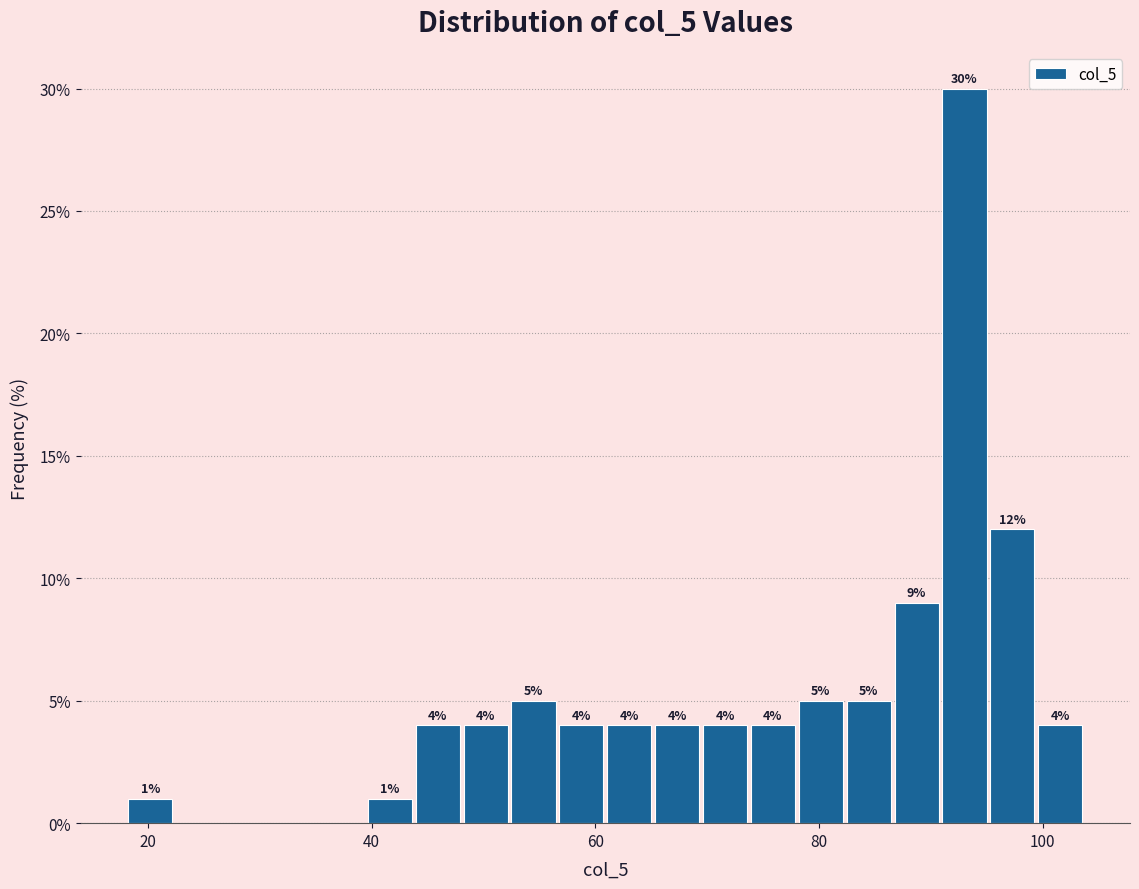

Around what value on the x-axis is the tallest bar? Give the approximate position of its centre, as read against the axis.

92